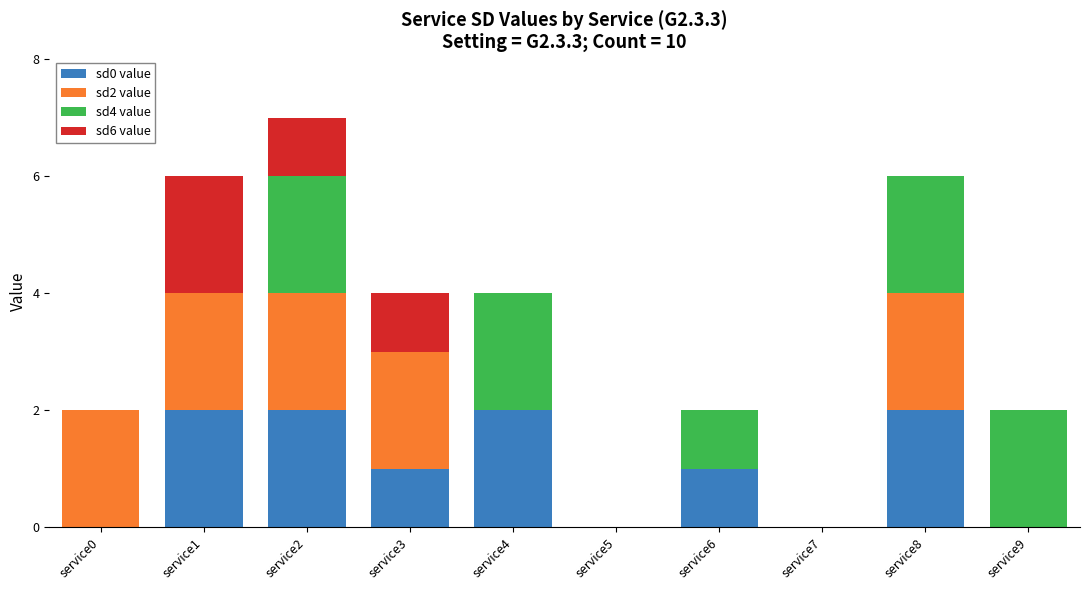

Count the number of data series in this chart.

4